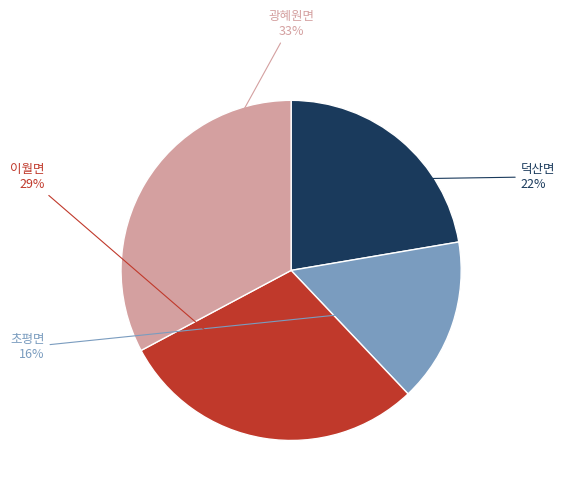

How many segments does this pie chart have?

4